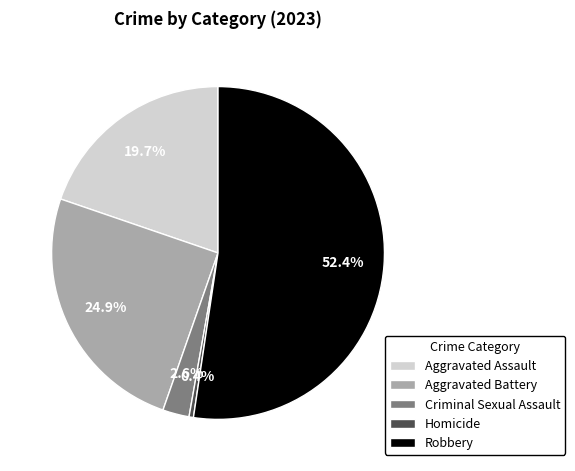

How many segments does this pie chart have?

5